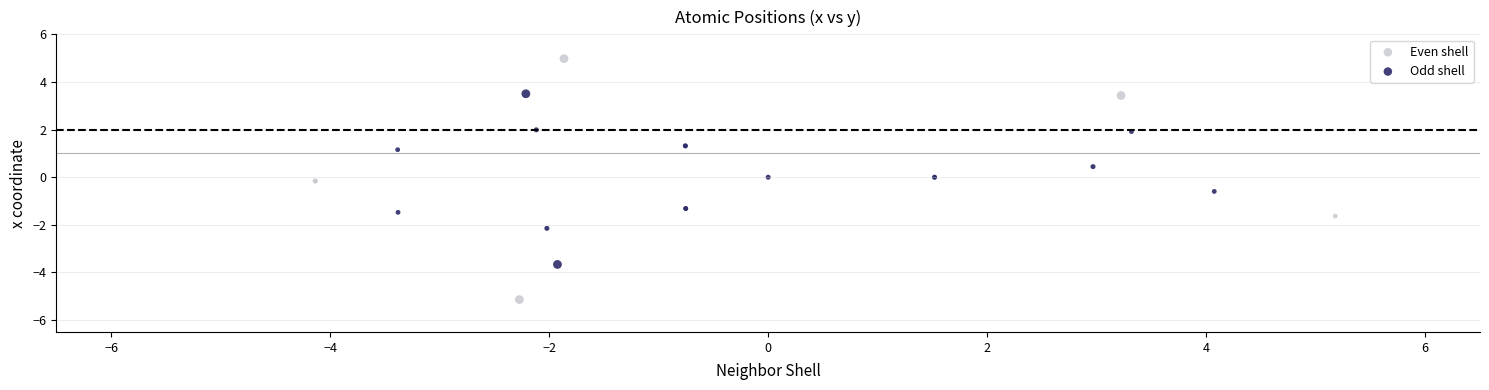

What are all the series names shown in the legend?

Even shell, Odd shell